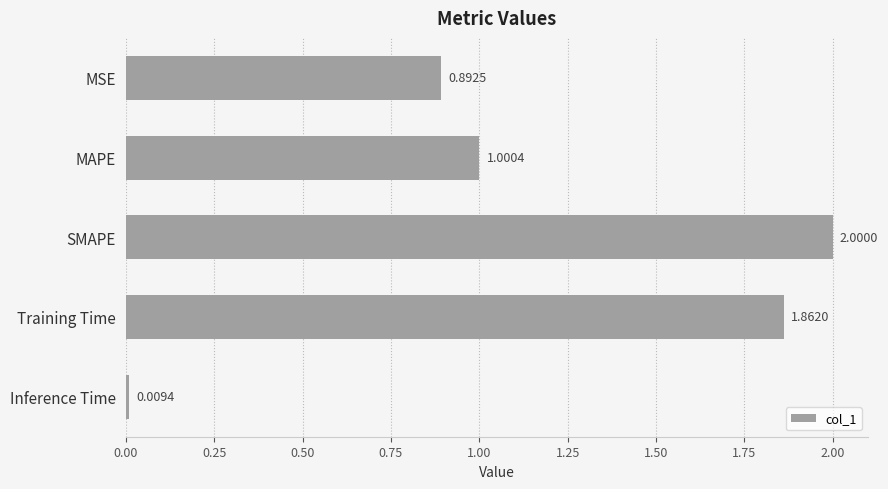

Rank the categories by value from lowest to highest.

Inference Time, MSE, MAPE, Training Time, SMAPE